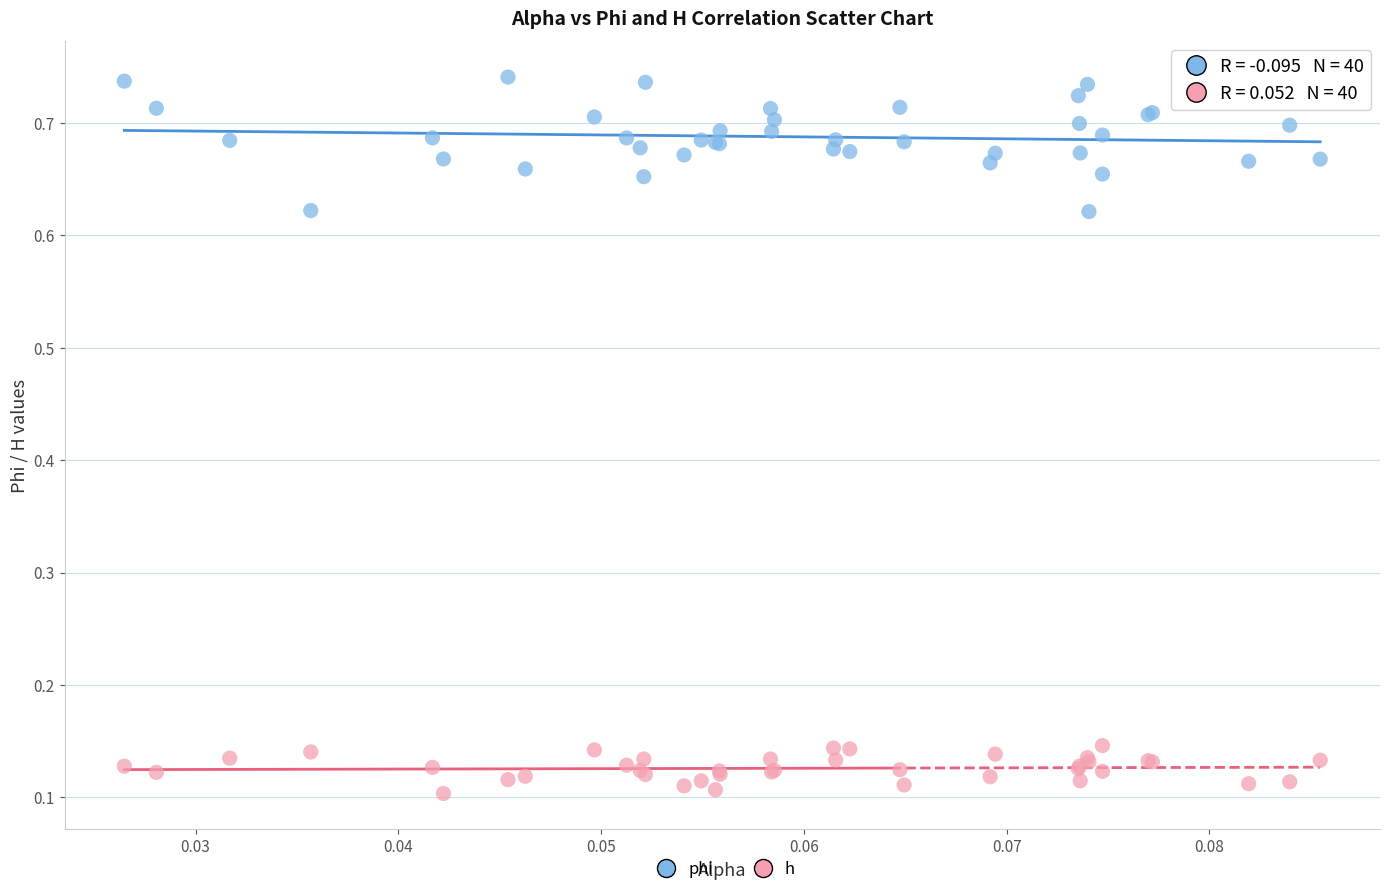

Which series has the largest Y range (max minus min)?

phi